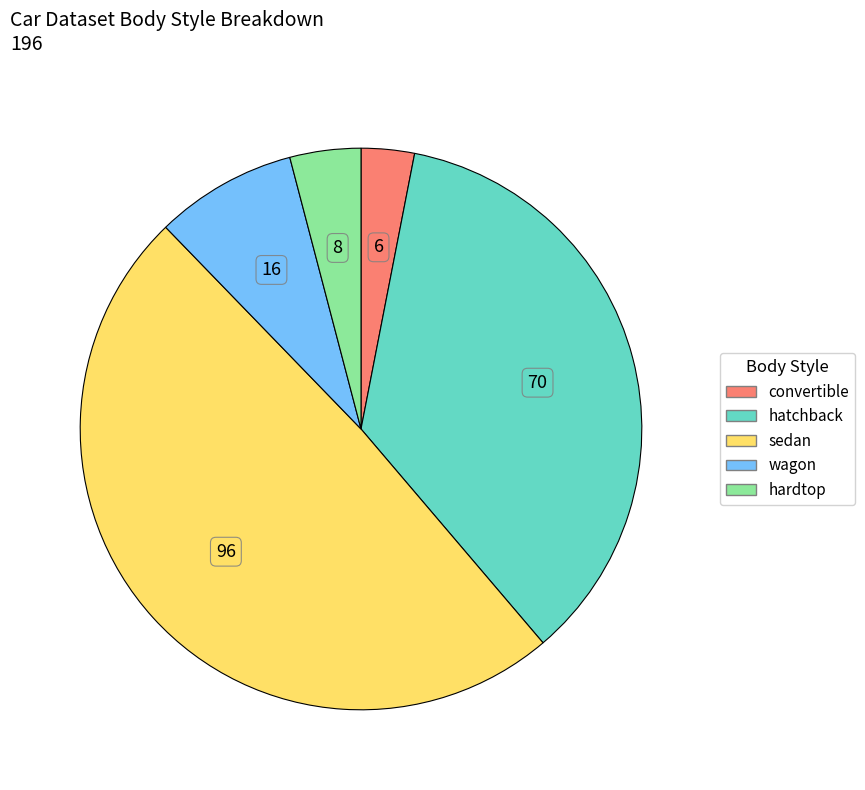

Does any single category account for the majority?

No